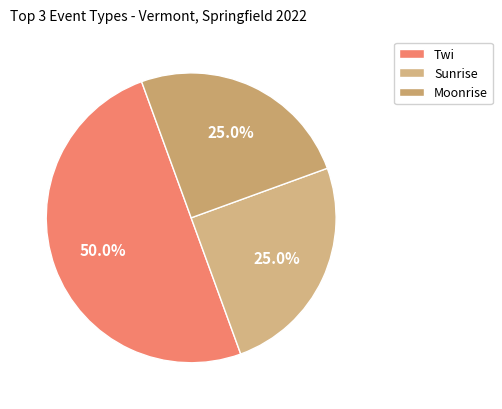

How many slices are in this pie chart?

3